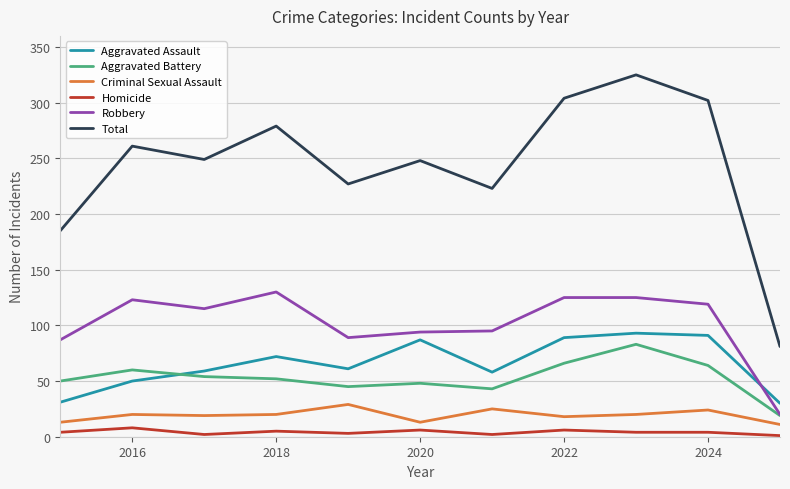

True or false: Robbery and Homicide cross at least once.

False